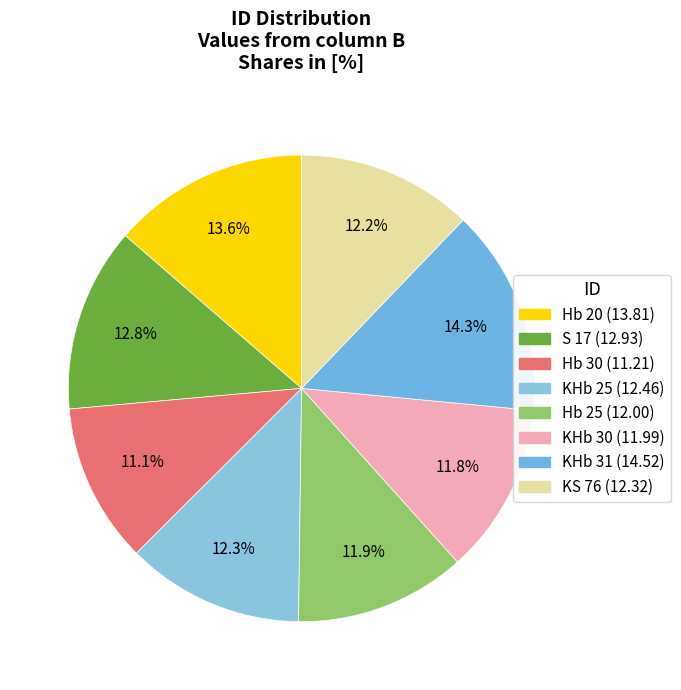

To the nearest percent, what is the difference between the largest and smallest slice percentages?

3%